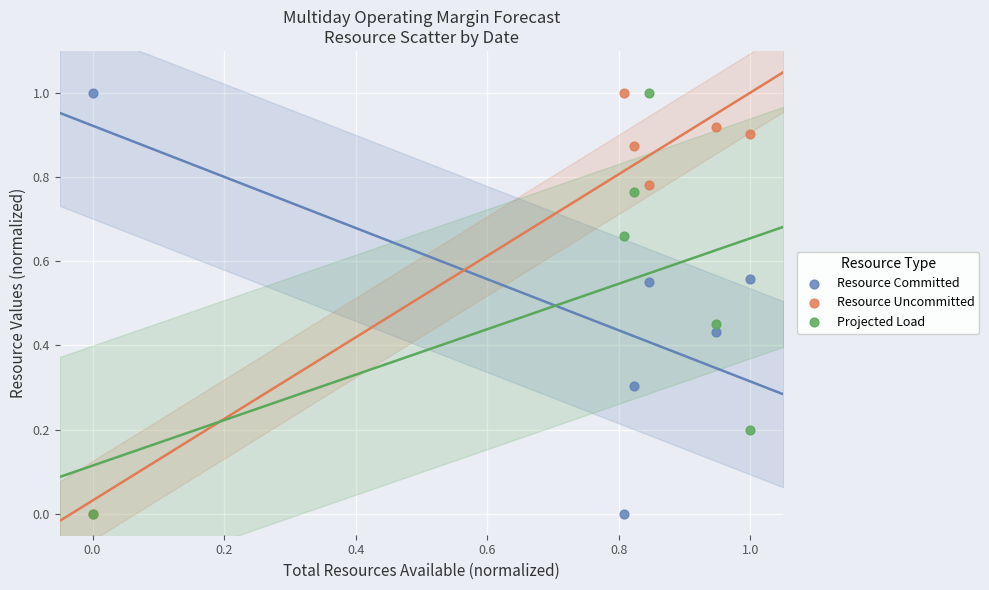

What are all the series names shown in the legend?

Resource Committed, Resource Uncommitted, Projected Load